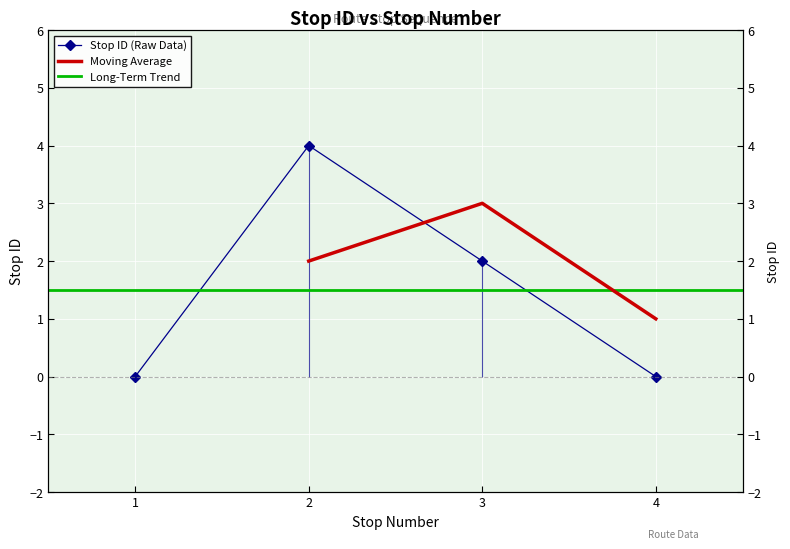

Count the values in the range 0 to 4.

4